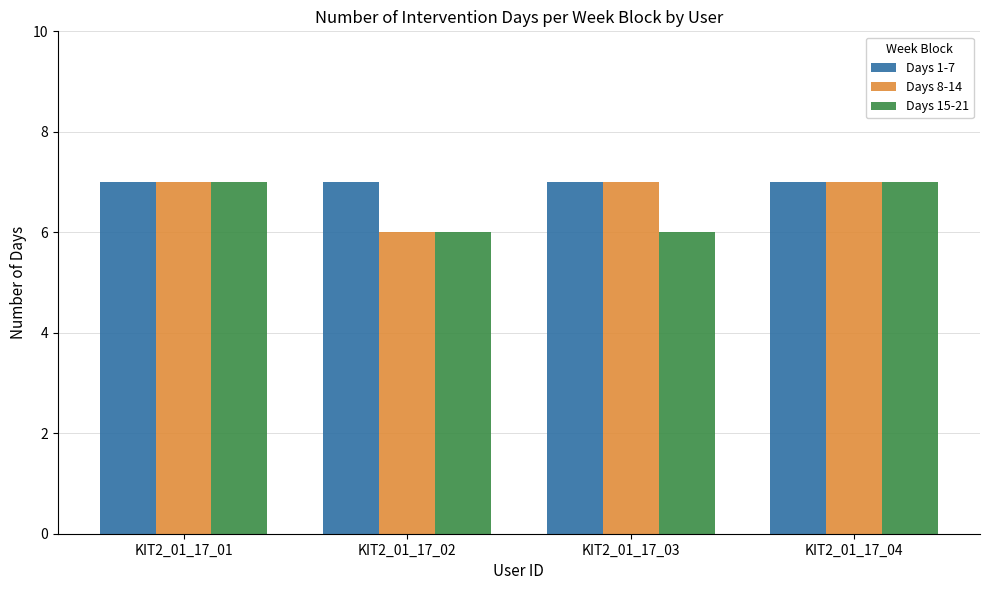

What is the value of the Days 15-21 bar at the 3rd from the left?

6